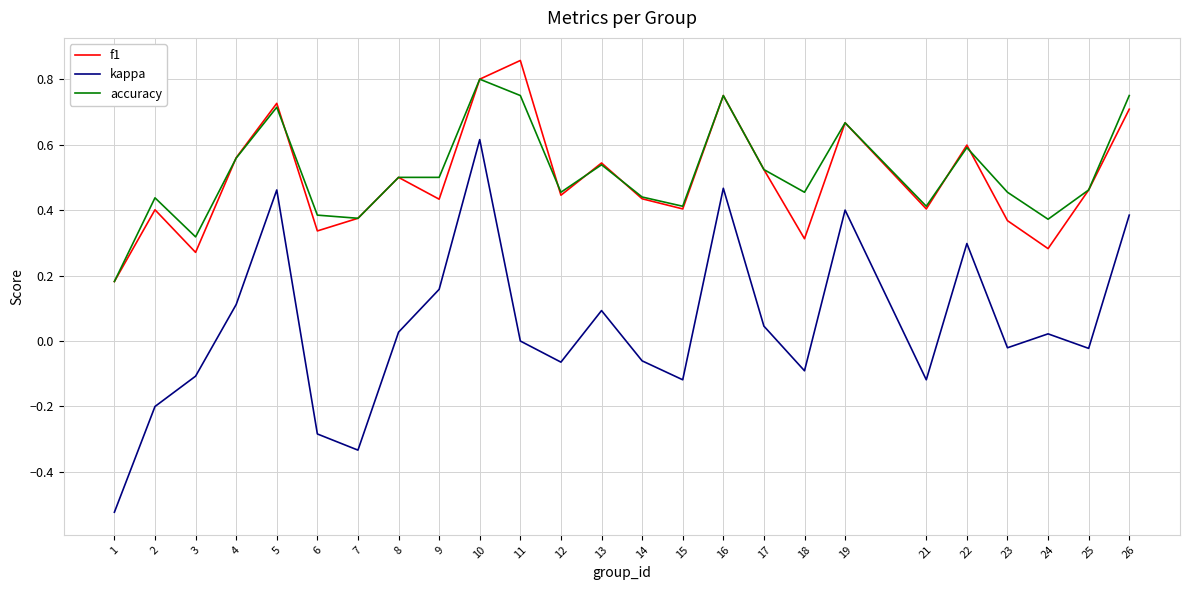

True or false: kappa and accuracy cross at least once.

False